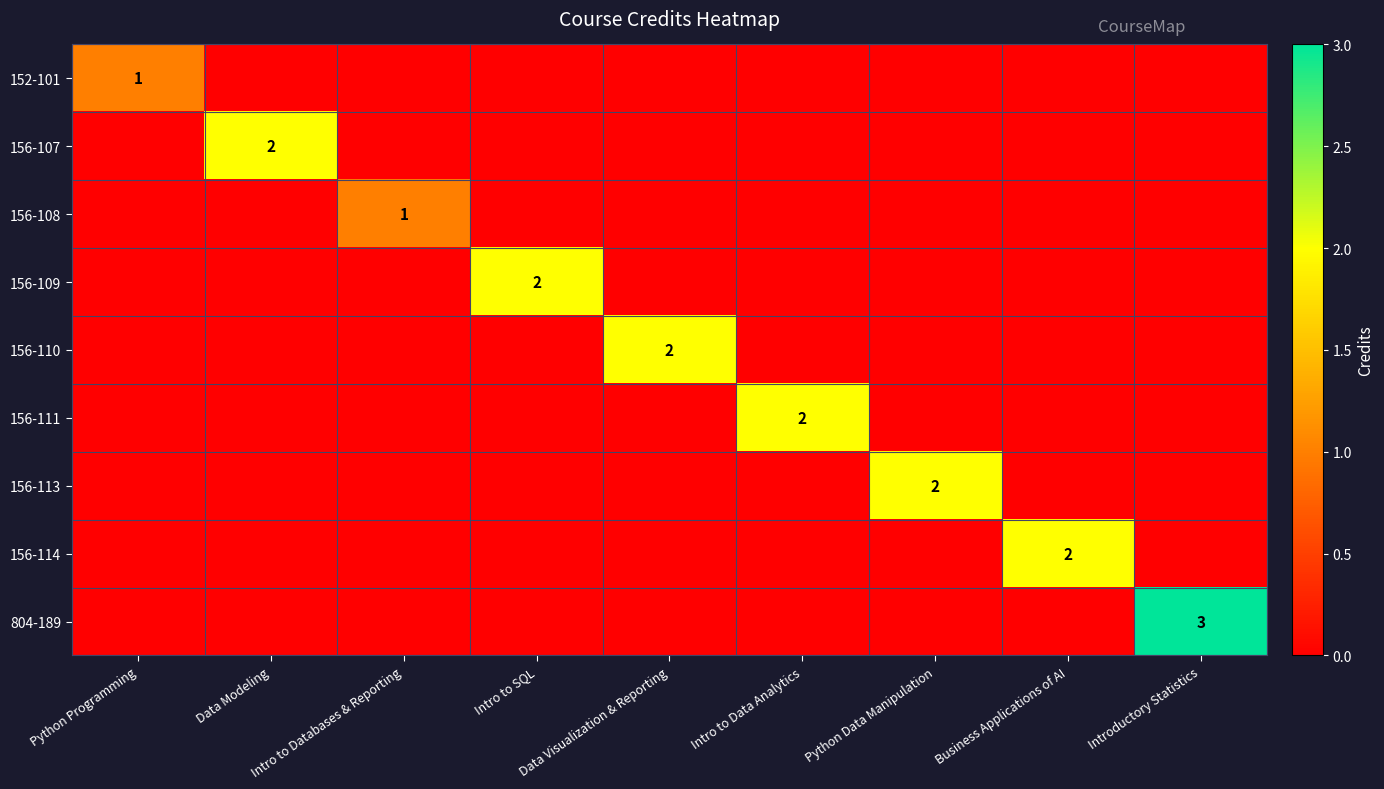

True or false: 156-113 has a value of 2 at Python Data Manipulation.

True